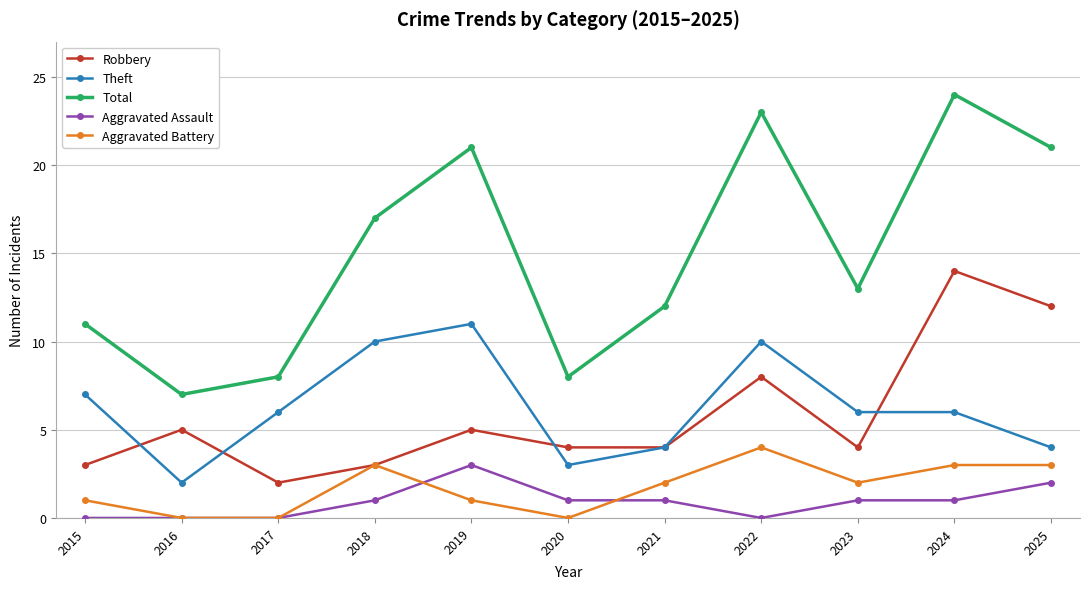

At which category does Robbery reach its first local valley?

2017